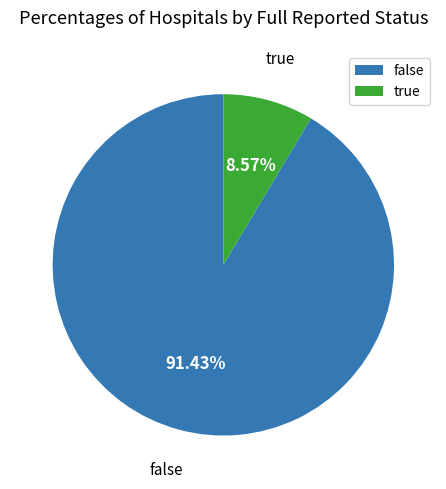

Rank the categories by value from highest to lowest.

false, true